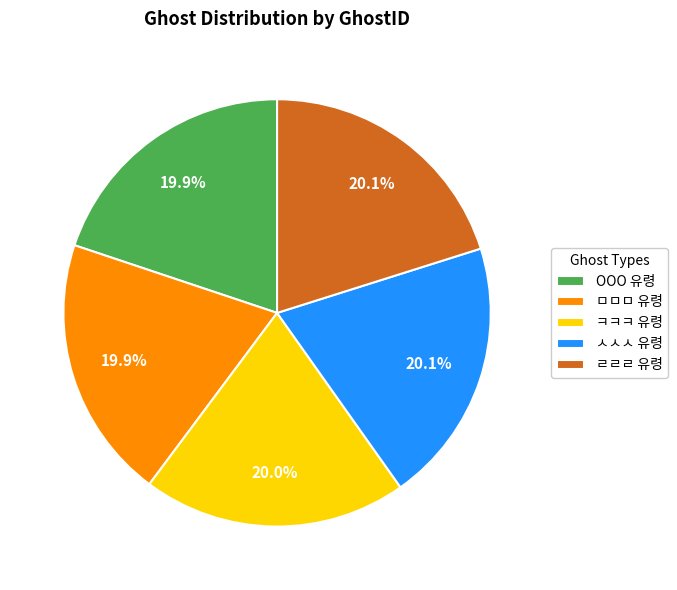

The ㅁㅁㅁ 유령 slice represents 20% of the pie. True or false?

True